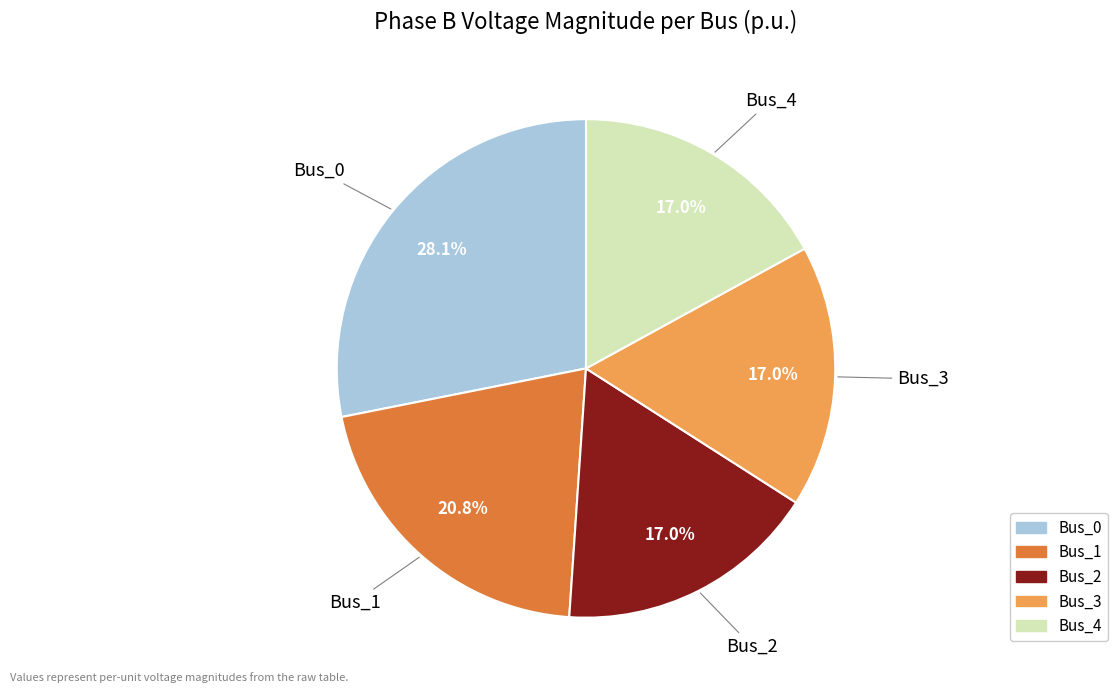

The Bus_2 slice represents 11% of the pie. True or false?

False